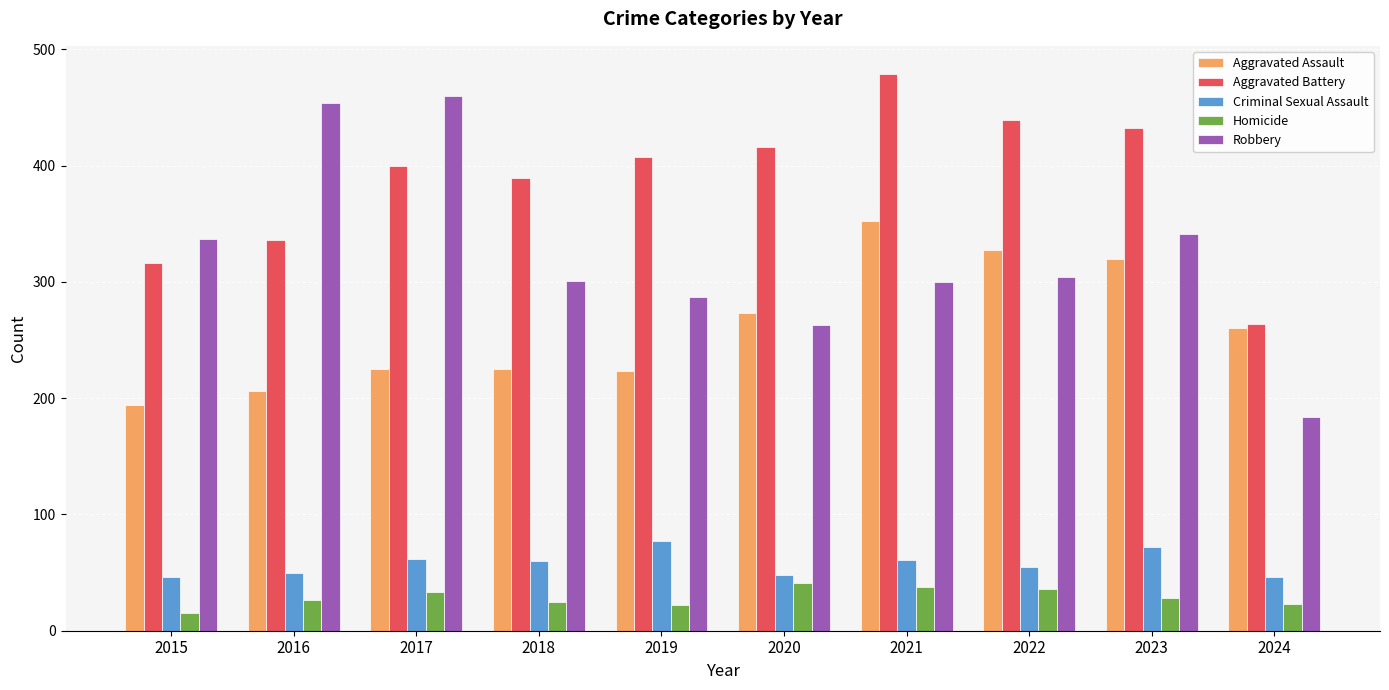

The Criminal Sexual Assault series shows 55 at 2022. True or false?

True